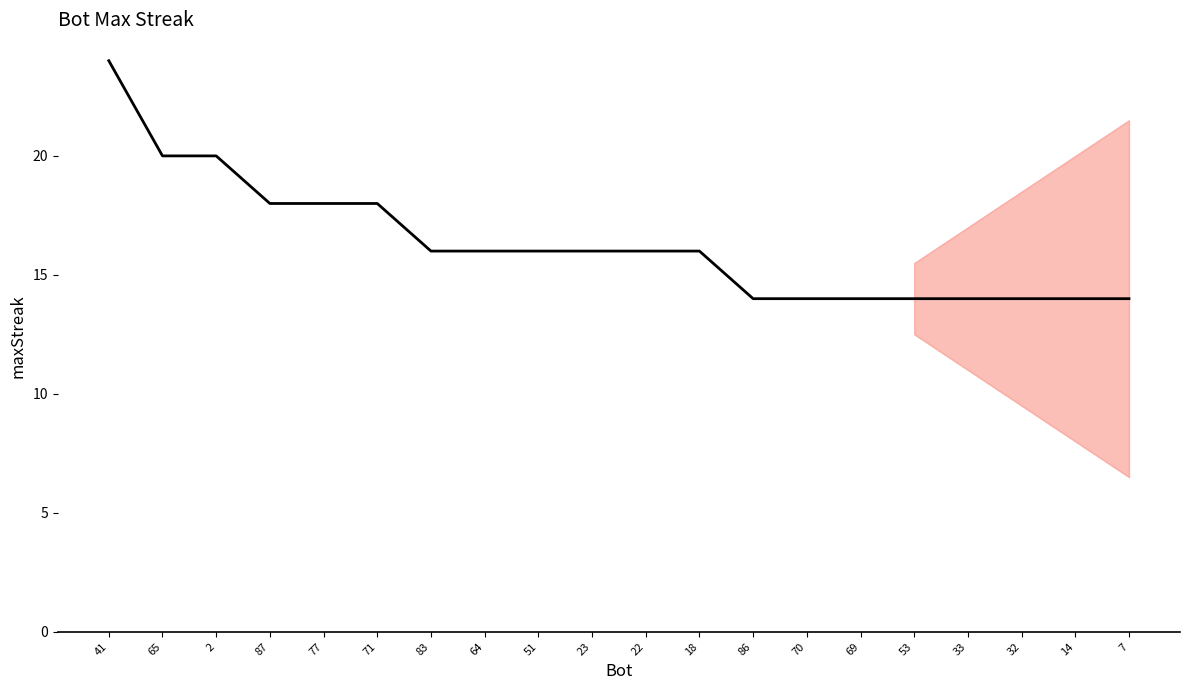

What is the difference between the values at 65 and 53?

6